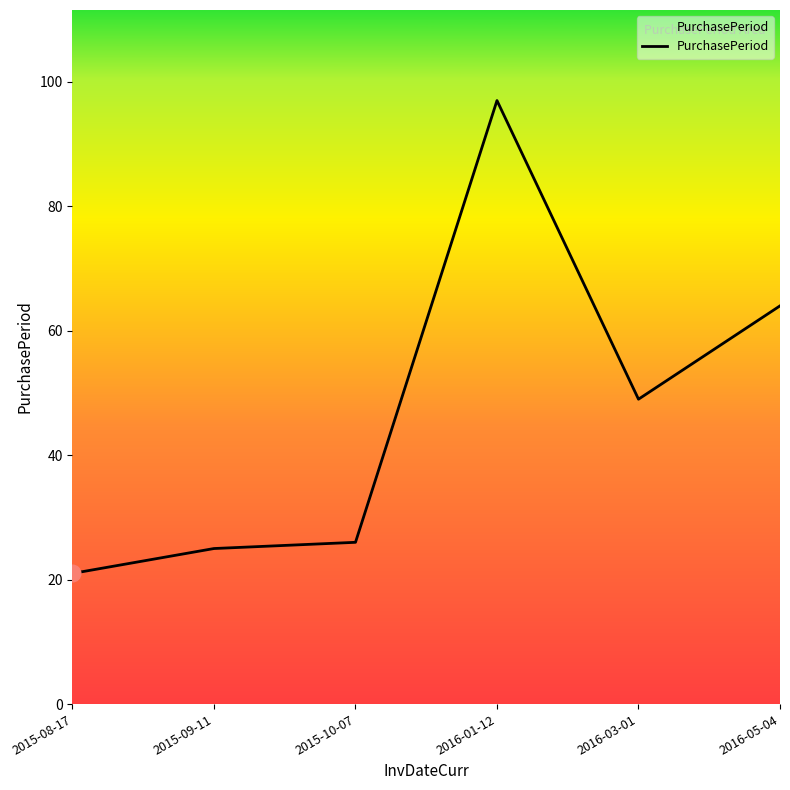

What is the ratio of the value at 2015-09-11 to the value at 2015-08-17?

1.2